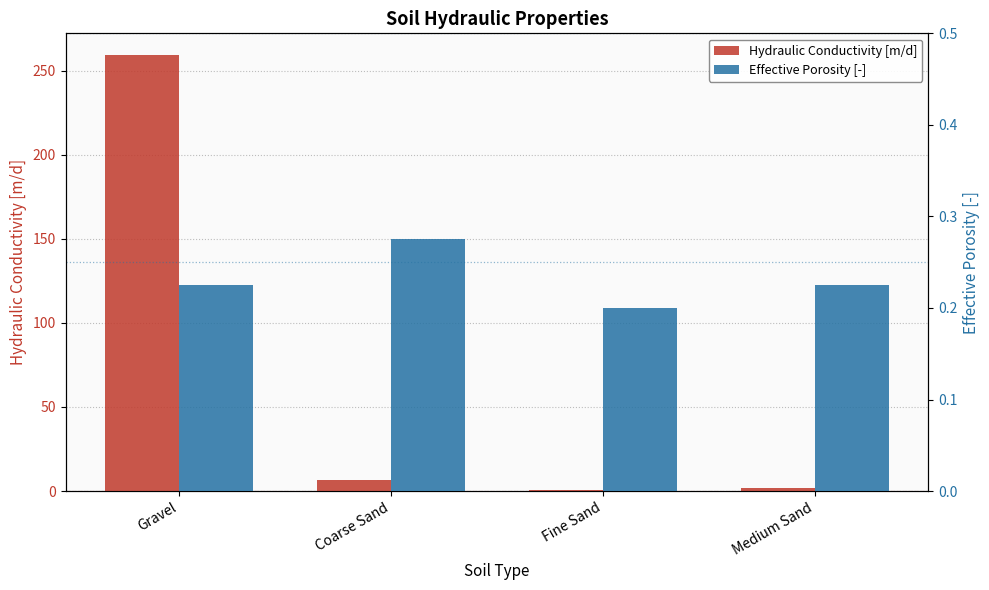

Are the bars grouped side by side (vs. stacked)?

Yes